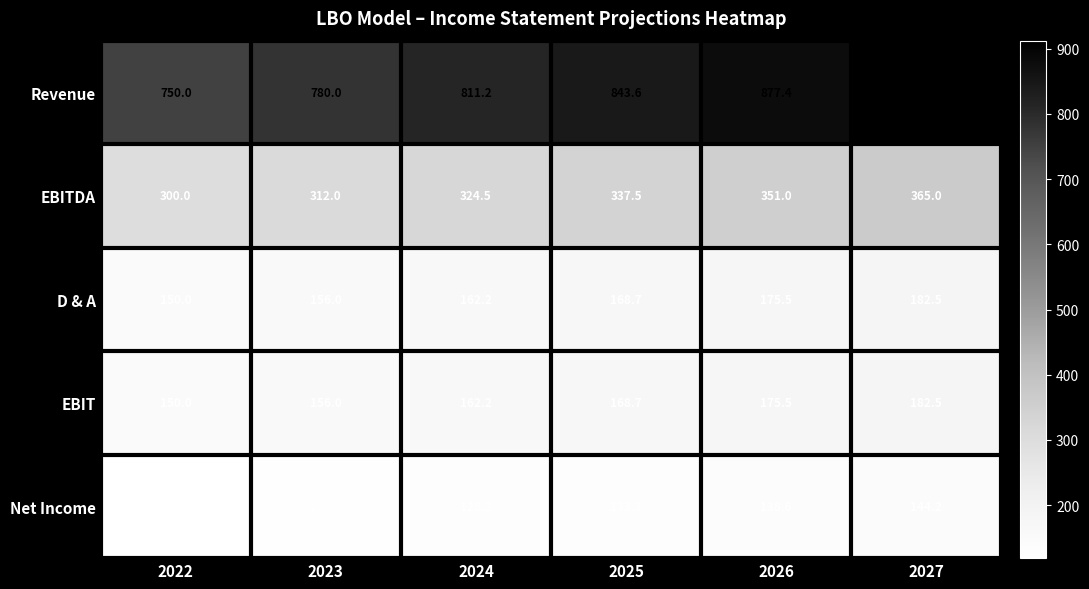

True or false: Revenue has a value of 416.3 at 2027.

False